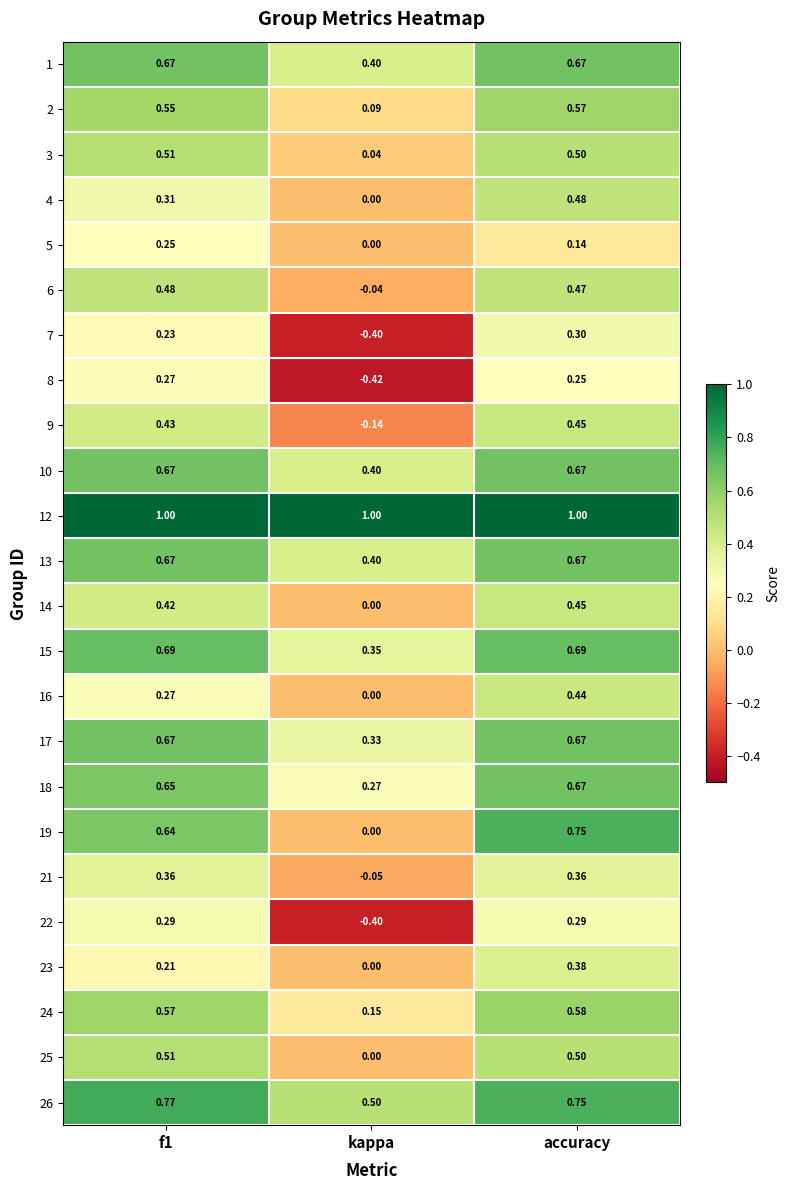

Which label corresponds to the smallest value in the chart?

kappa